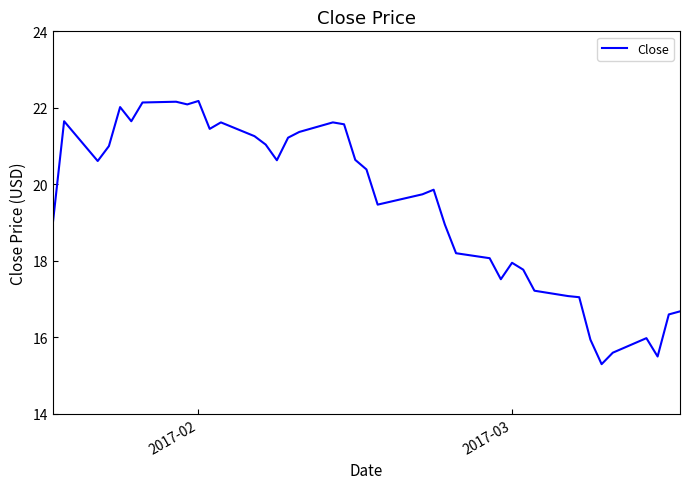

What is the smallest value displayed?

15.3